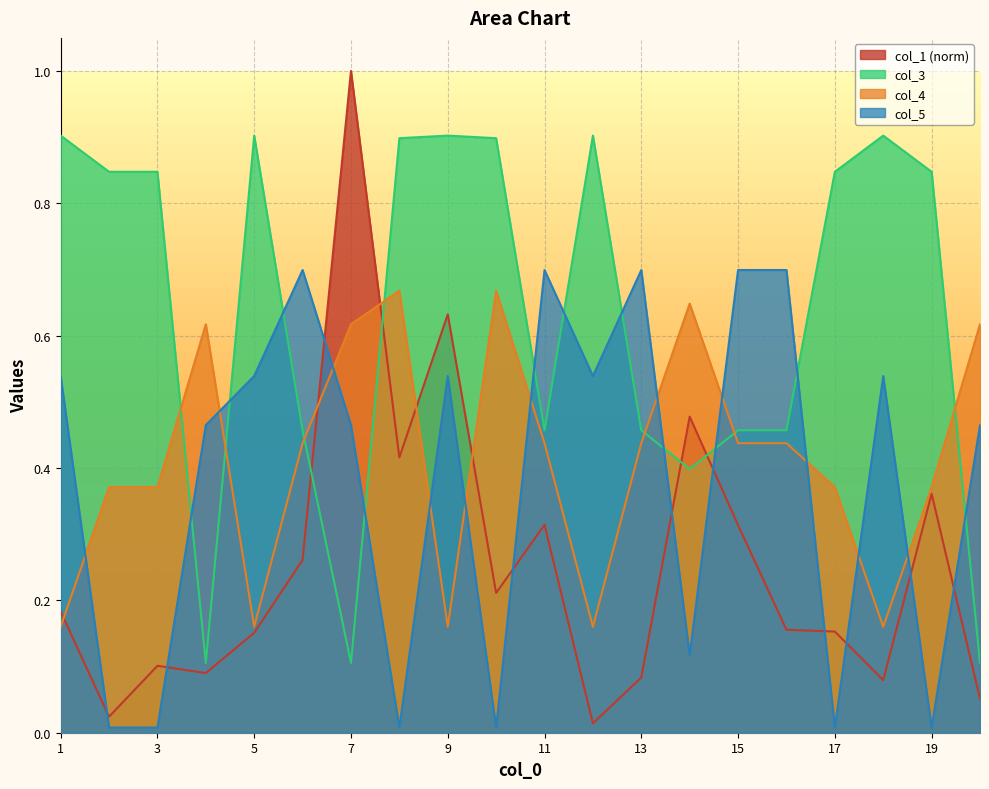

True or false: col_5 has a value of 0.0 at 2.

False